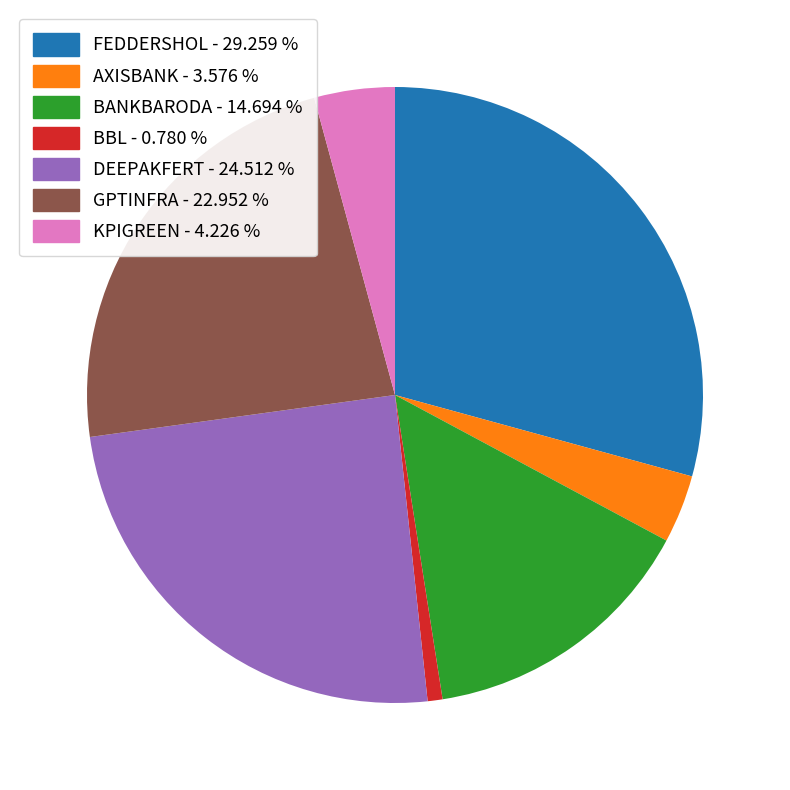

Is there any slice that represents more than half of the pie?

No